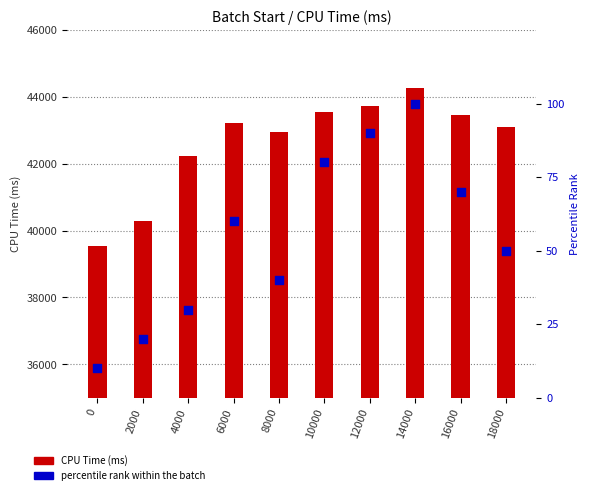

Which series reaches the maximum Y coordinate?

CPU Time (ms)